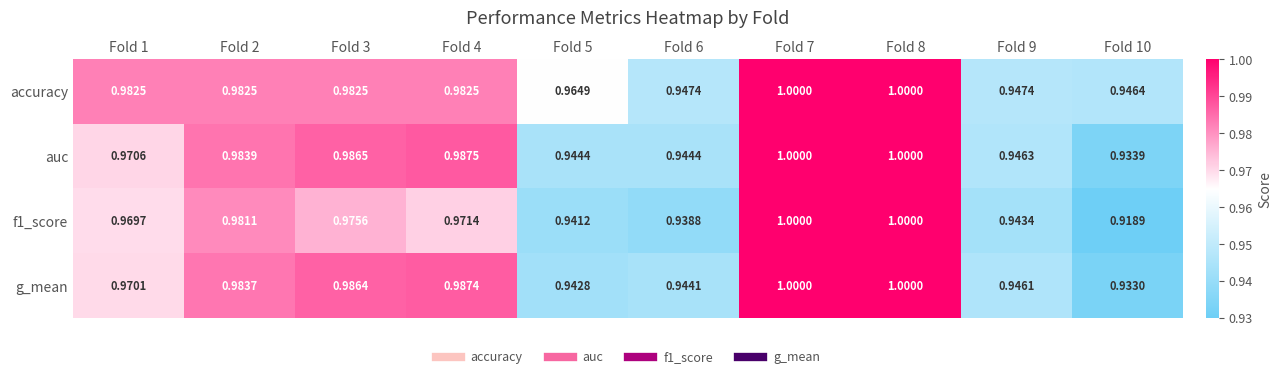

Is the value of g_mean at Fold 10 greater than the value of auc at Fold 10?

No